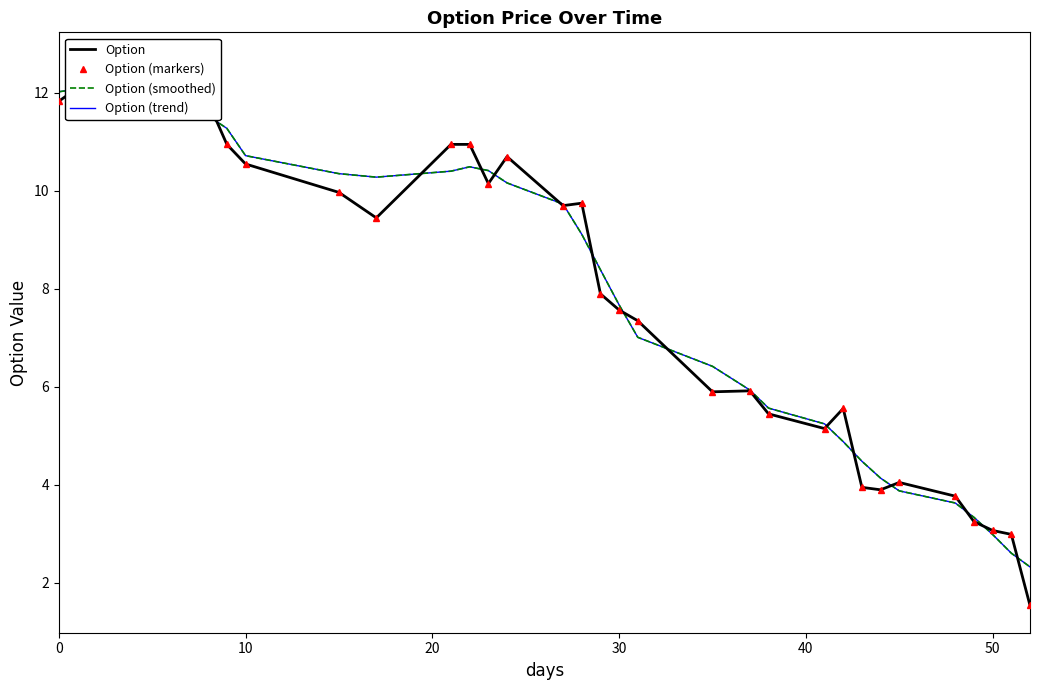

What are all the series names shown in the legend?

Option, Option (markers), Option (smoothed), Option (trend)